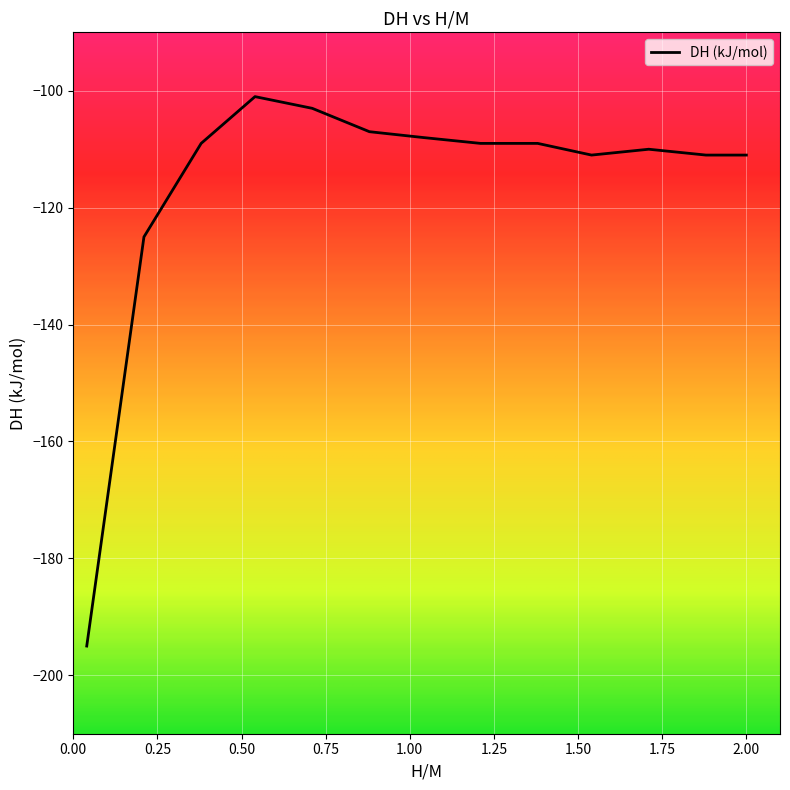

What is the difference between the maximum and minimum values?

94